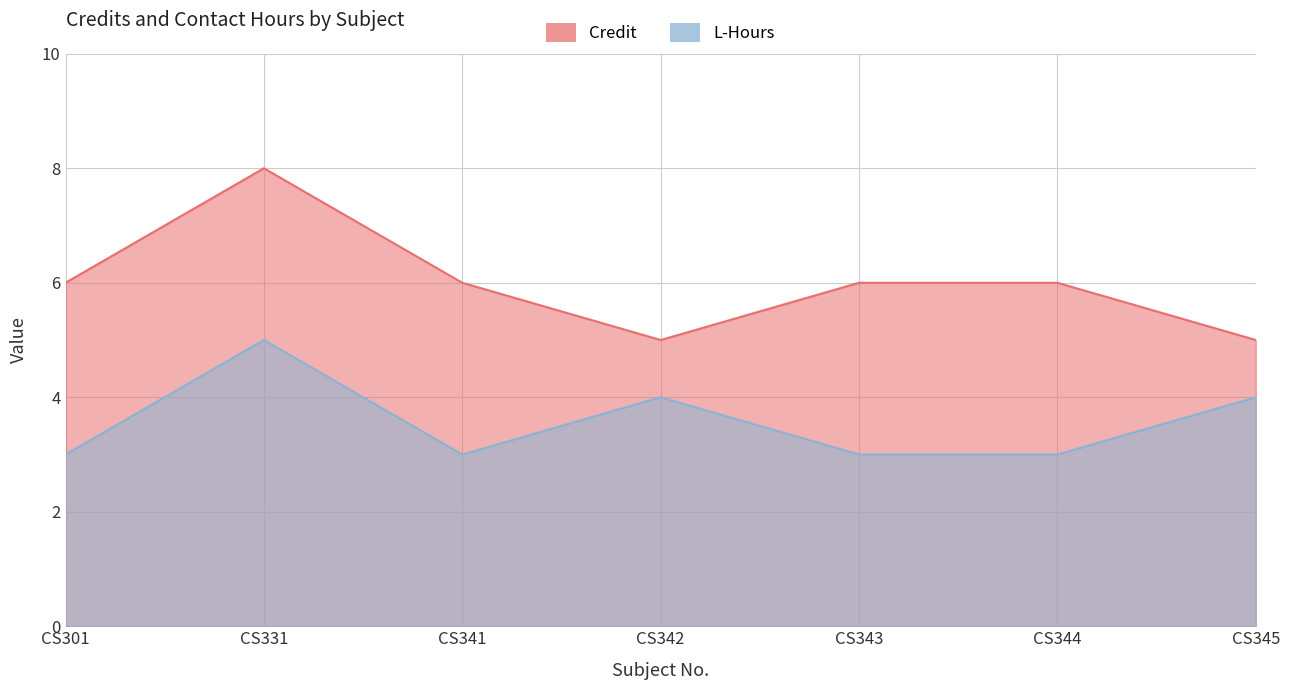

Rank the categories by Credit value from highest to lowest.

CS331, CS301, CS341, CS343, CS344, CS342, CS345